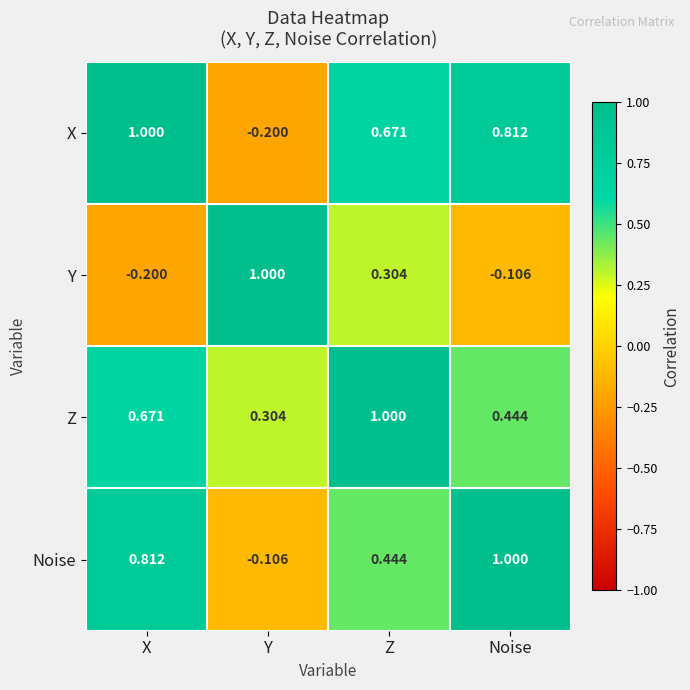

Between X and Noise, which series saw the biggest shift?

Z